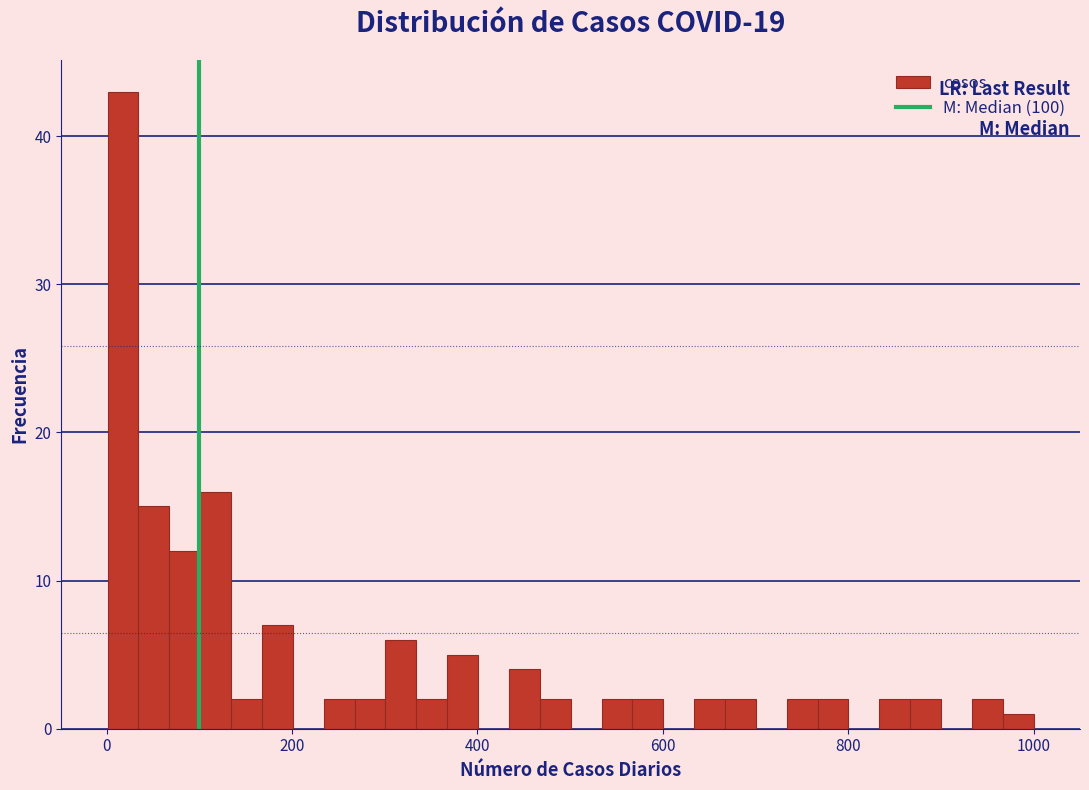

Read against the x-axis, roughly where is the centre of the tallest bar?

20